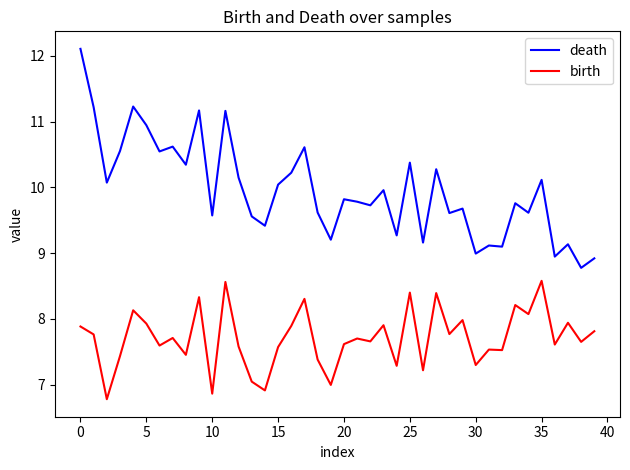

What is the greatest value displayed?

12.1